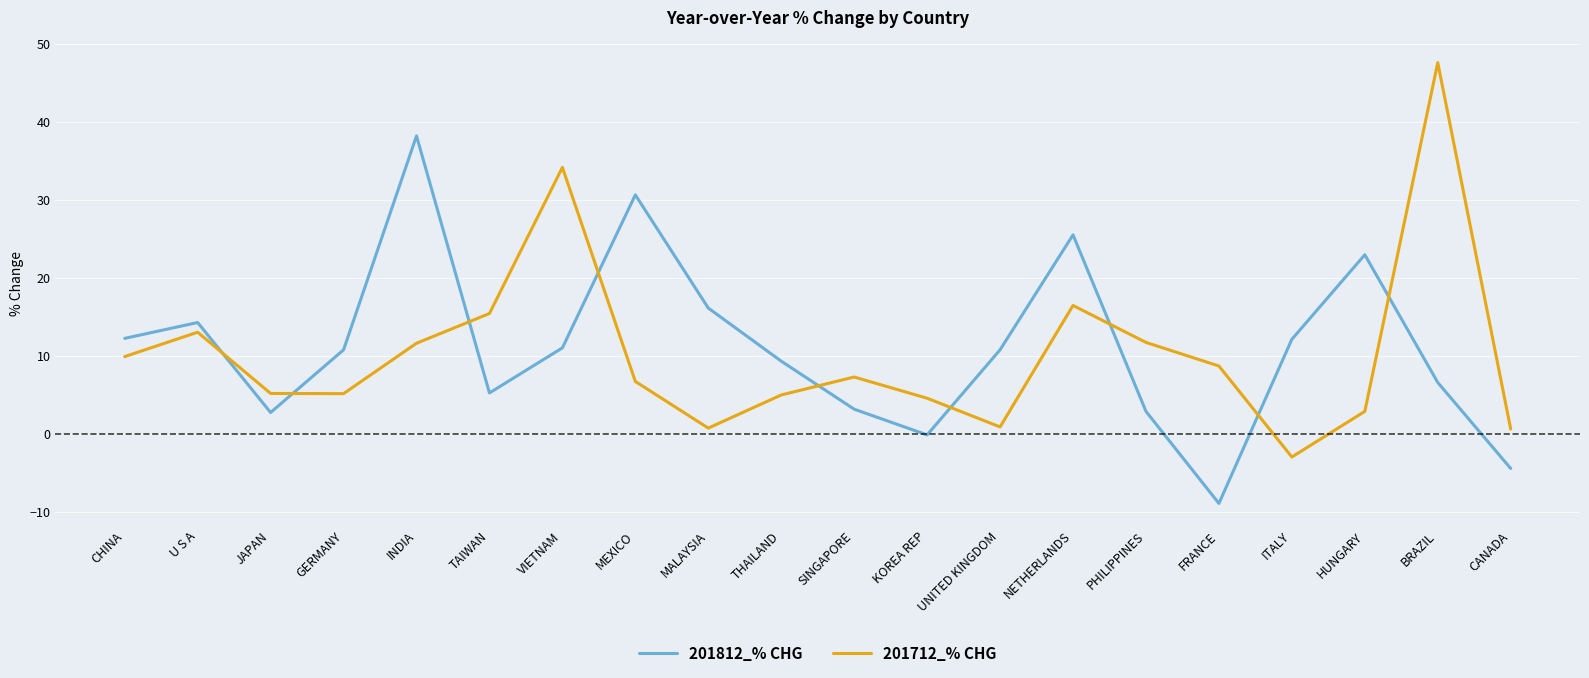

Does the chart have visible grid lines?

Yes